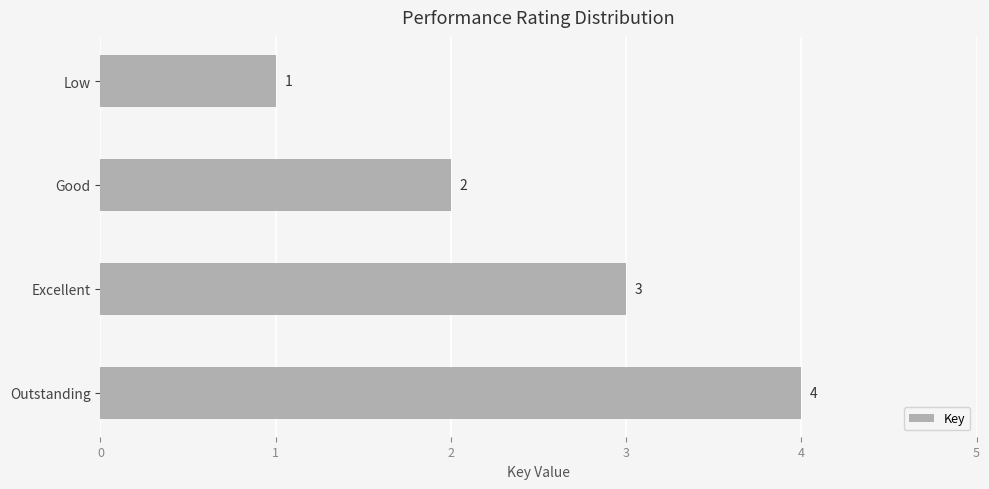

Where is the data nearest to the value 2?

Good